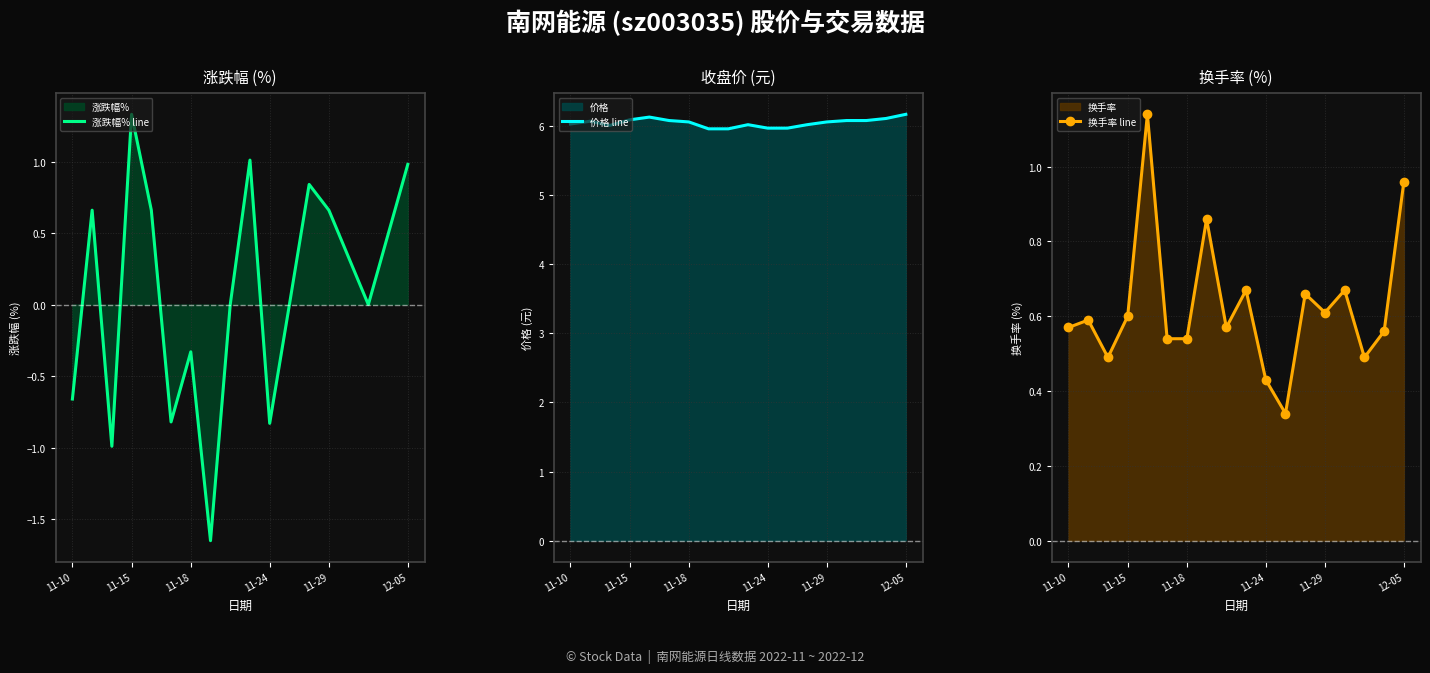

What is the minimum value for 价格 line?

6.0